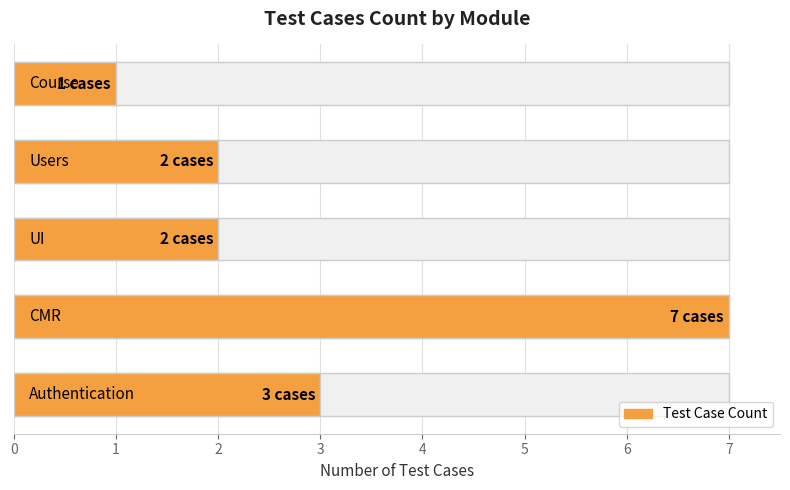

Is it true that the value at 4 is 1?

True